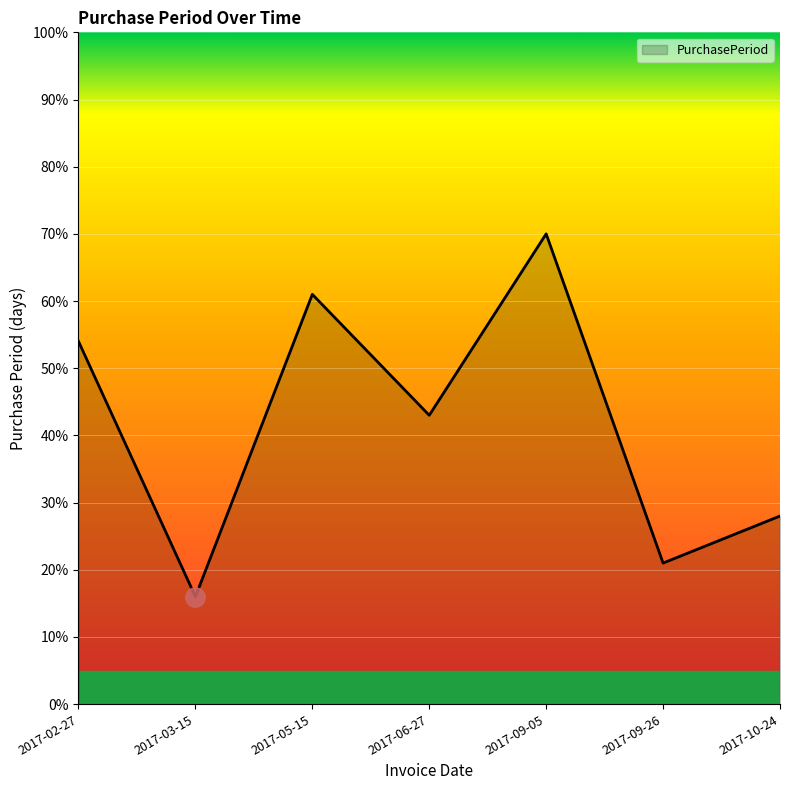

What is the approximate value at 2017-05-15?

61